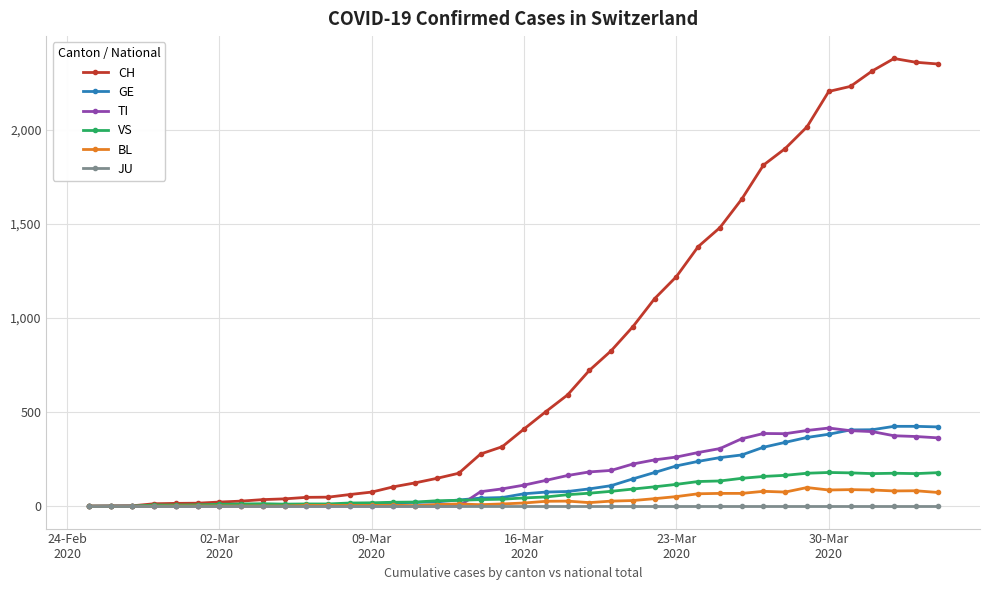

At how many categories does at least one series exceed 1289?

12